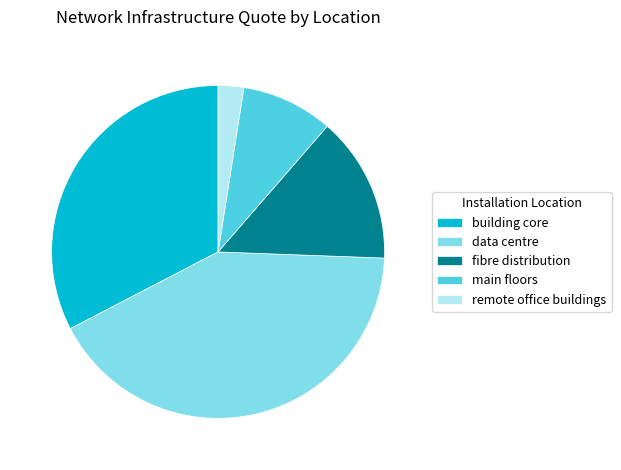

Is it true that fibre distribution is 20% of the pie?

False